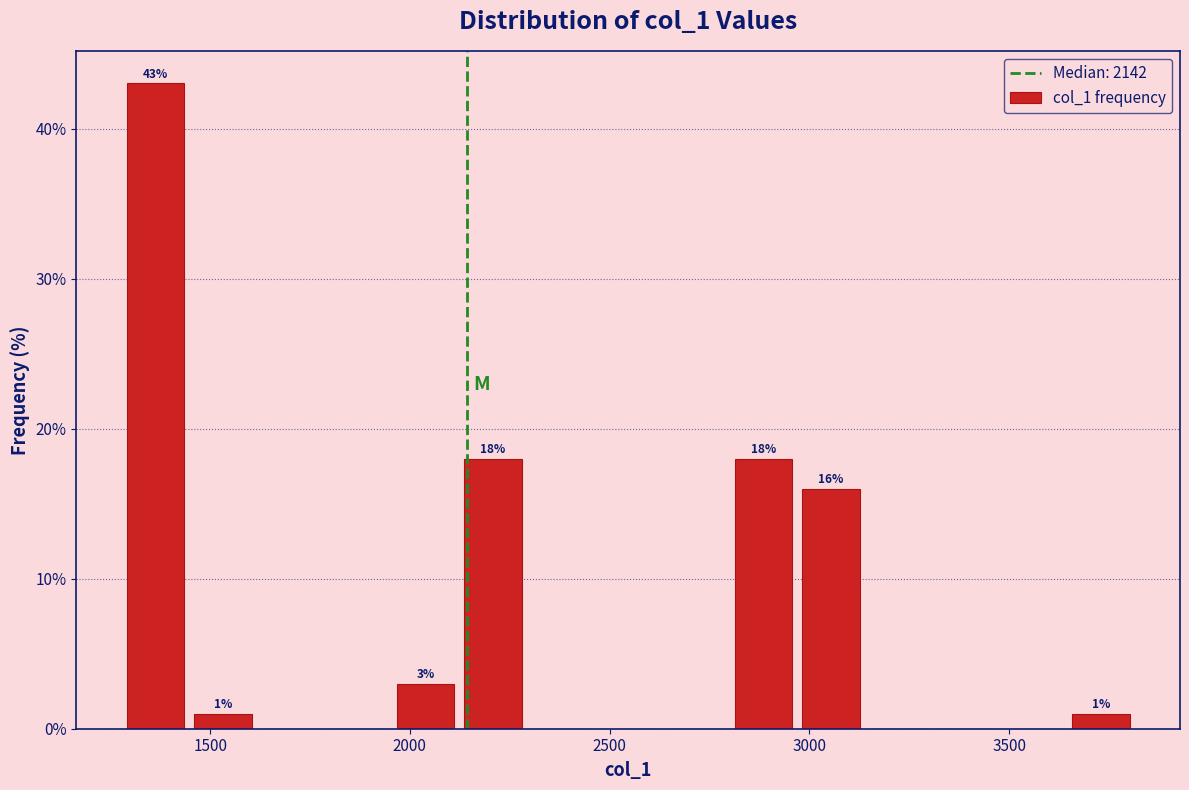

Around what value on the x-axis is the tallest bar? Give the approximate position of its centre, as read against the axis.

1350